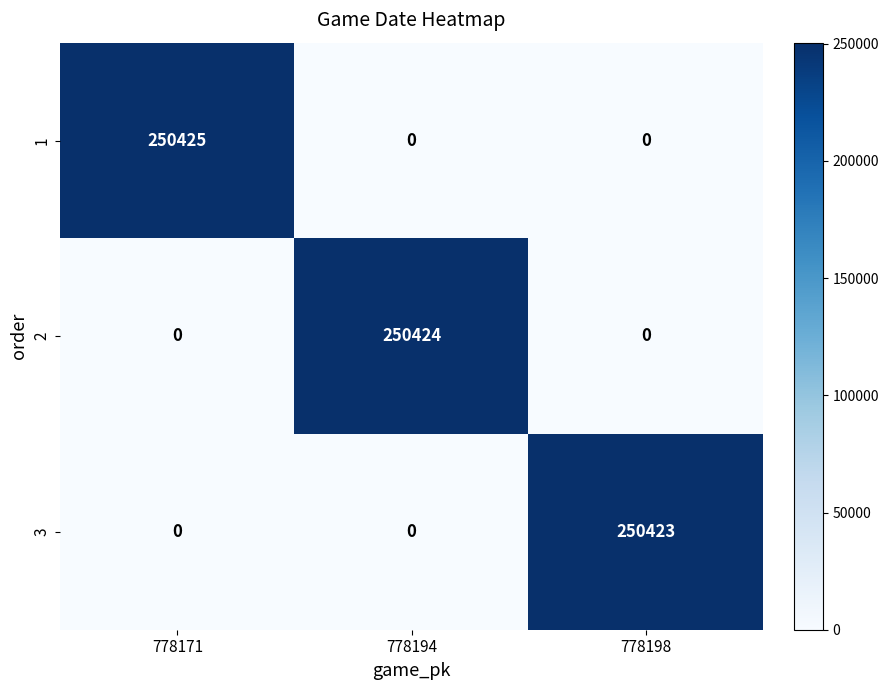

What is the difference between the 1 values at 778198 and 778171?

250425